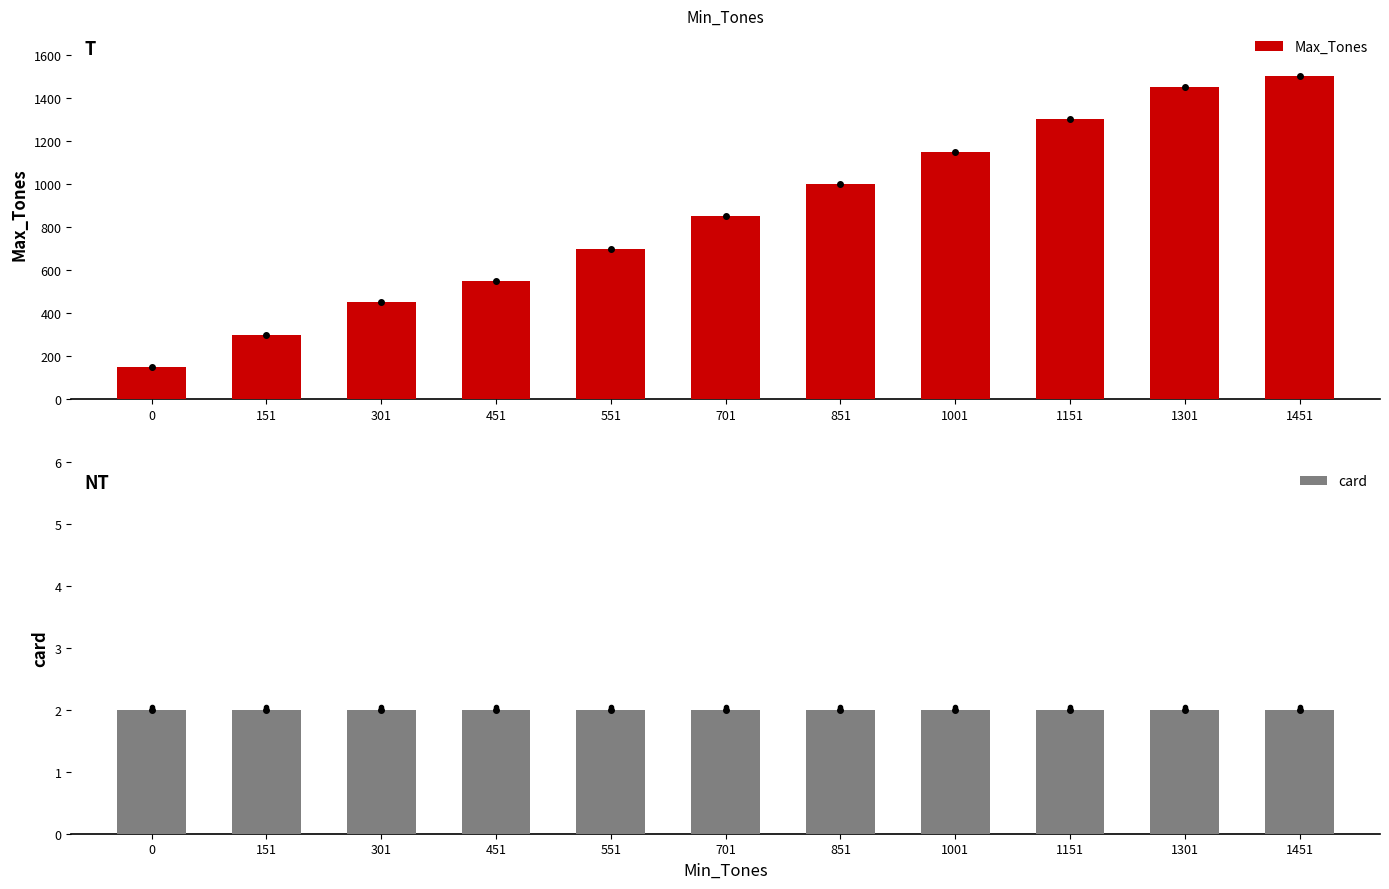

Are the bars horizontal?

No